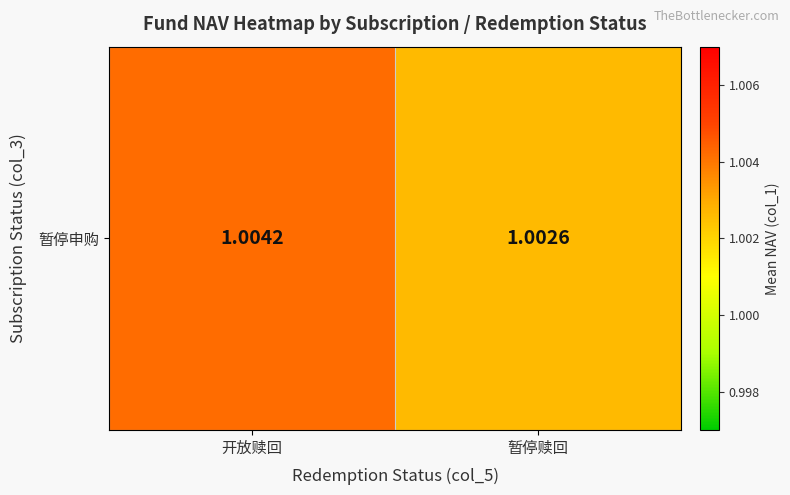

List the labels in order of value, largest first.

开放赎回, 暂停赎回